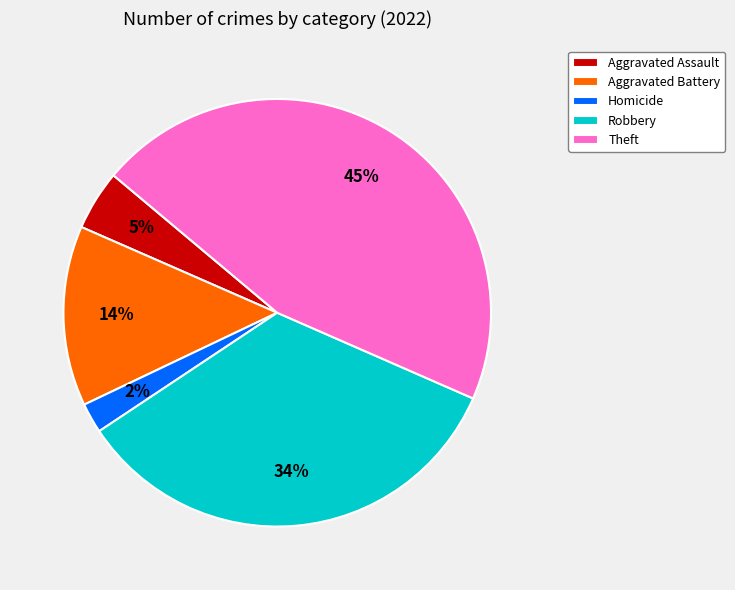

Which category has the smallest portion of the pie?

Homicide